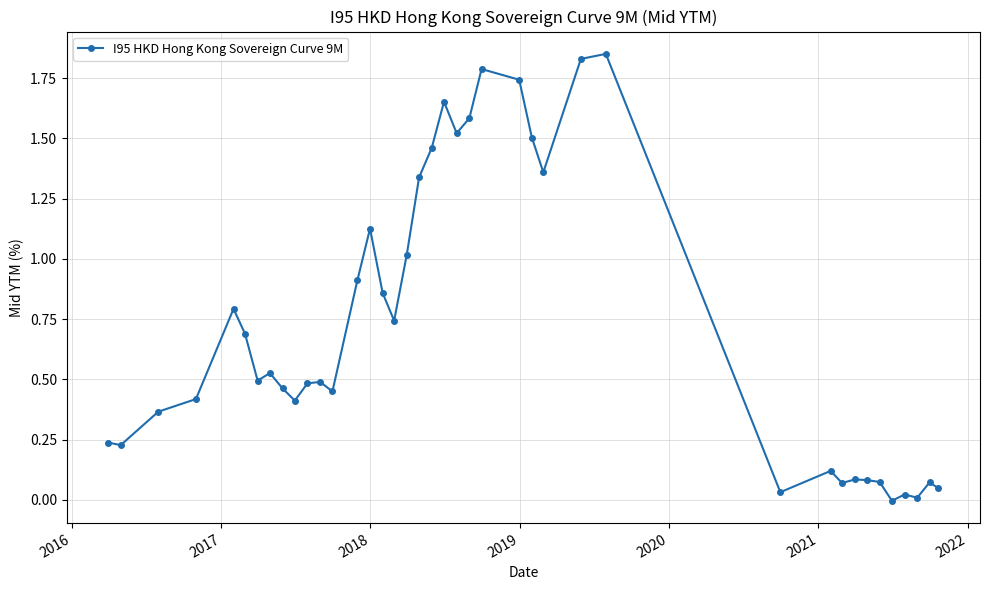

What is the value of the 5th point from the left?

0.8